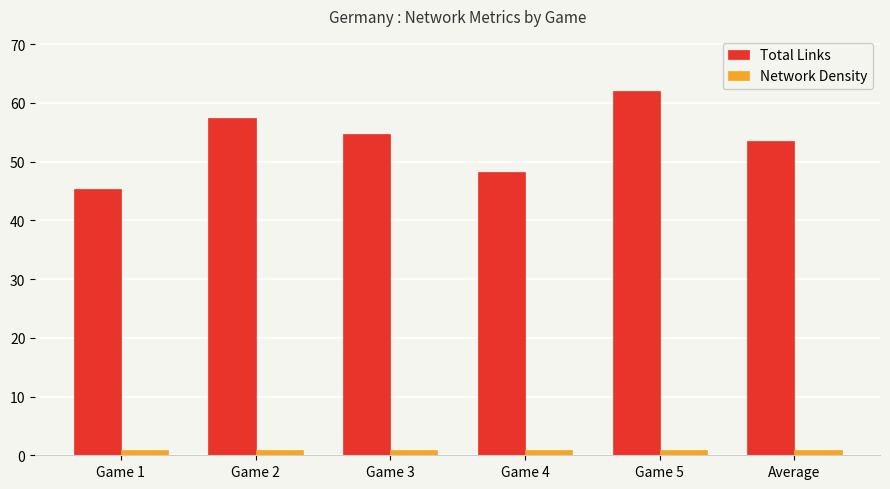

What is the approximate value of Total Links at Game 4?

48.2